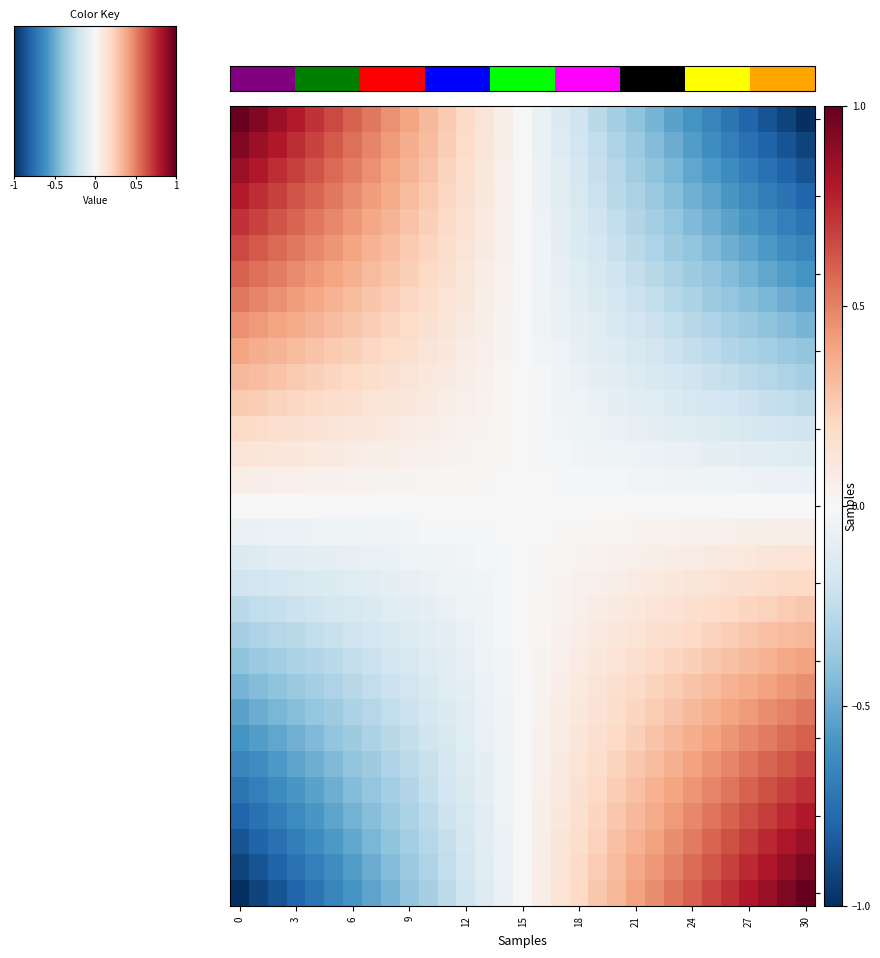

At which category is the sum across all series the highest?

30